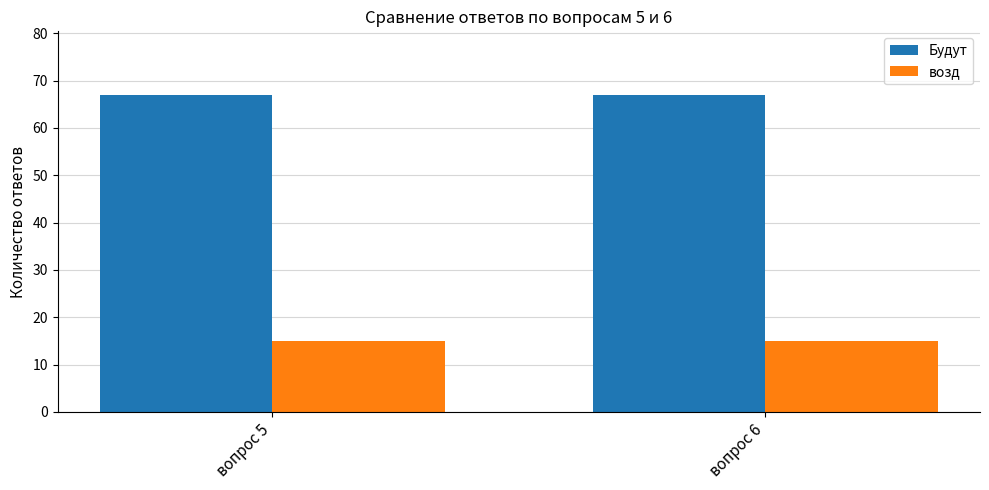

Is it true that Будут equals 47 at вопрос 6?

False